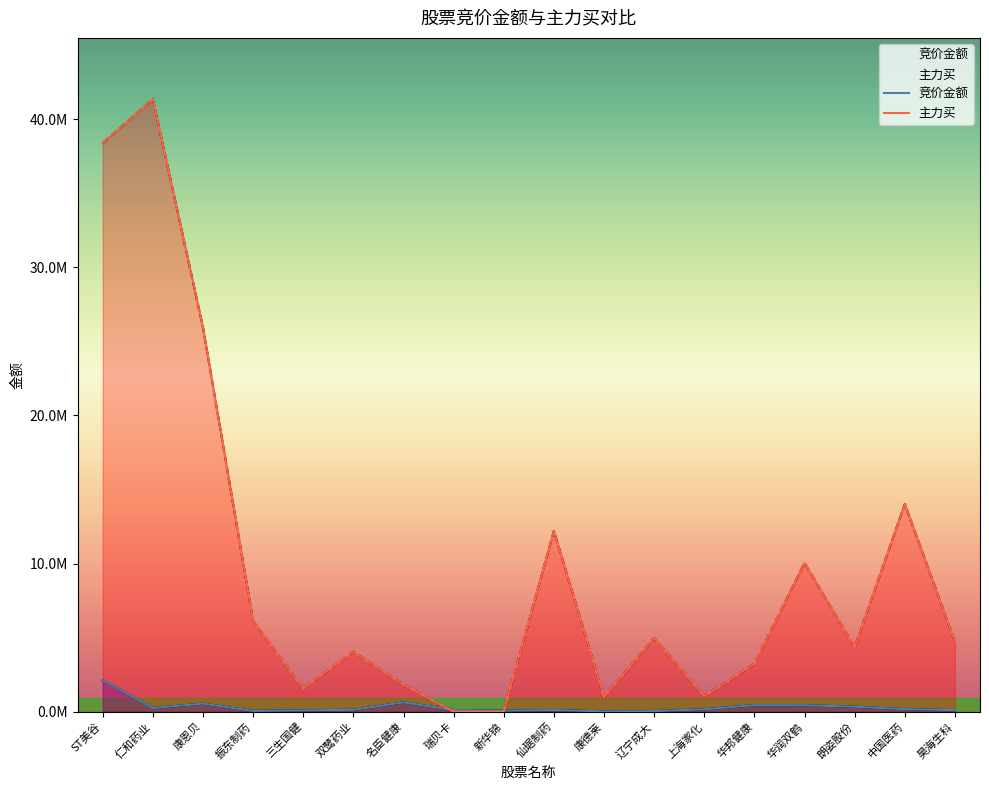

What is the average value of the 主力买 series?

9706831